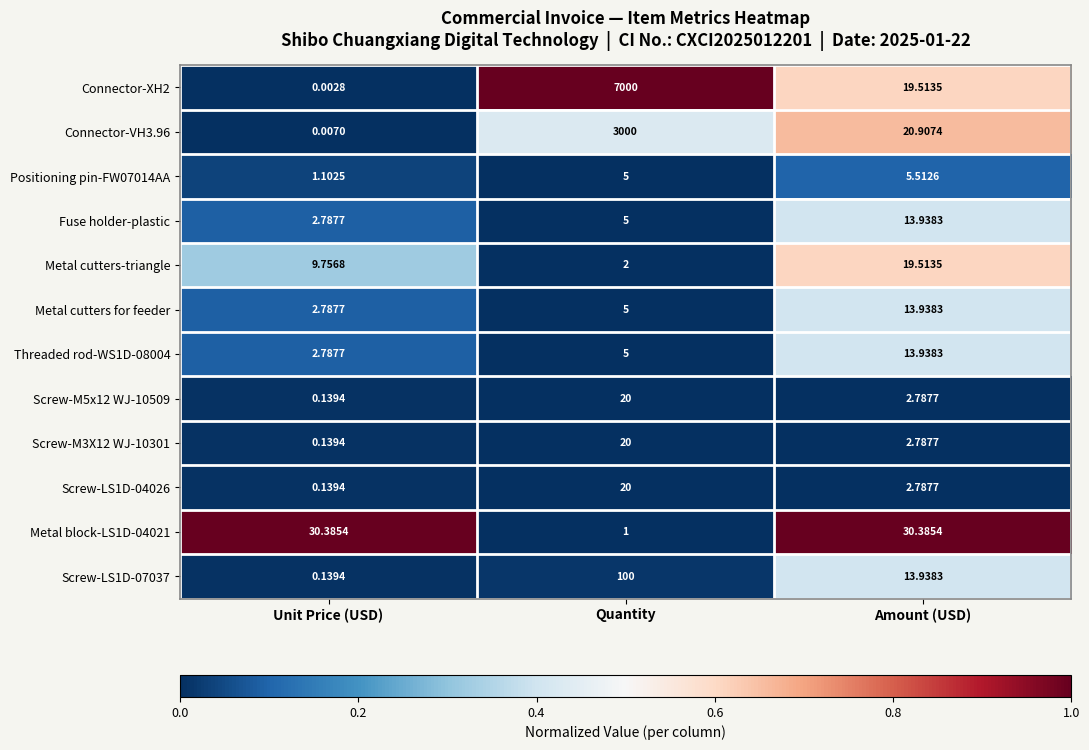

Where does the Screw-M3X12 WJ-10301 series first go above 2?

Quantity